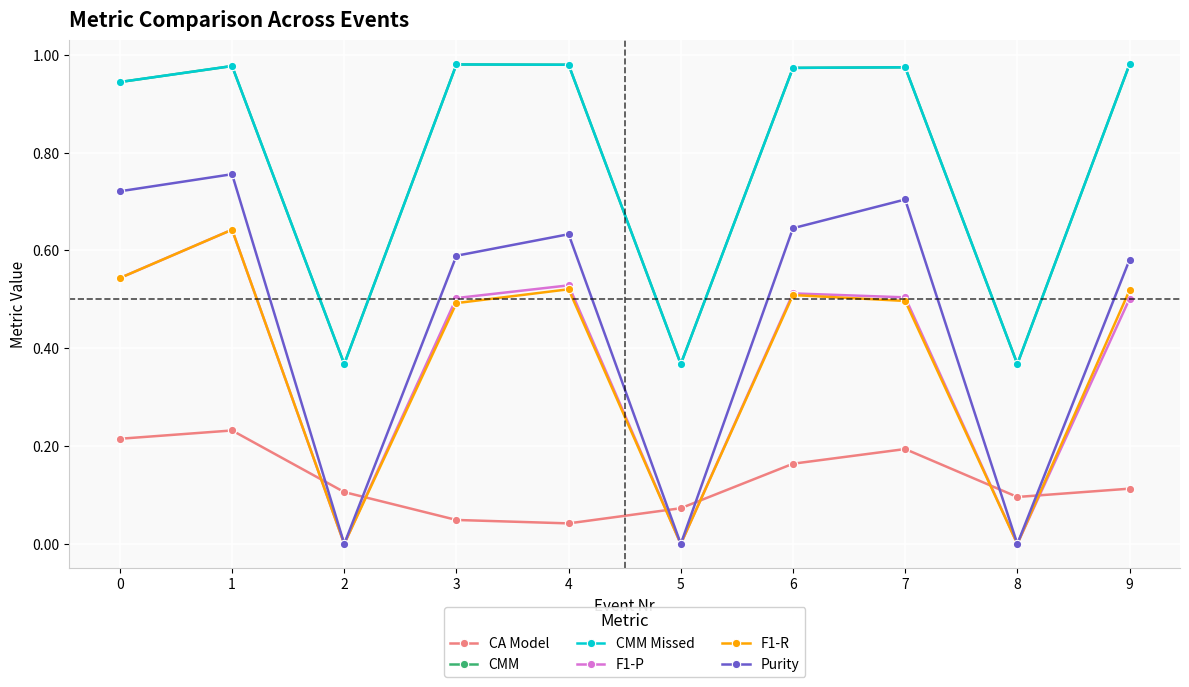

Where is CA Model nearest to the value 0?

4